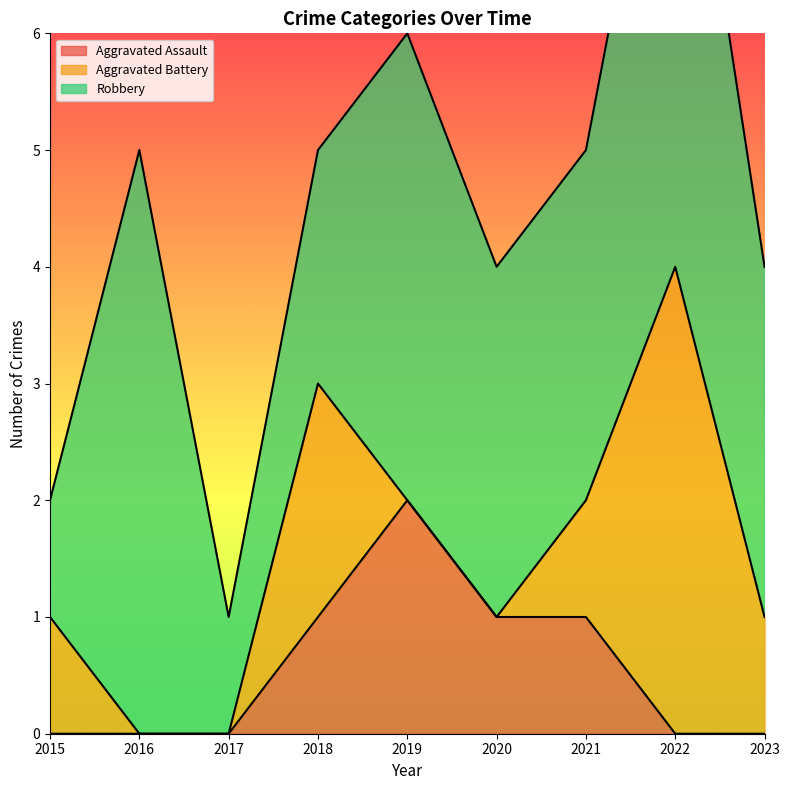

Reading left to right, extract all data points from this chart.

Aggravated Assault: 0	0	0	1	2	1	1	0	0
Aggravated Battery: 1	0	0	2	0	0	1	4	1
Robbery: 1	5	1	2	4	3	3	5	3